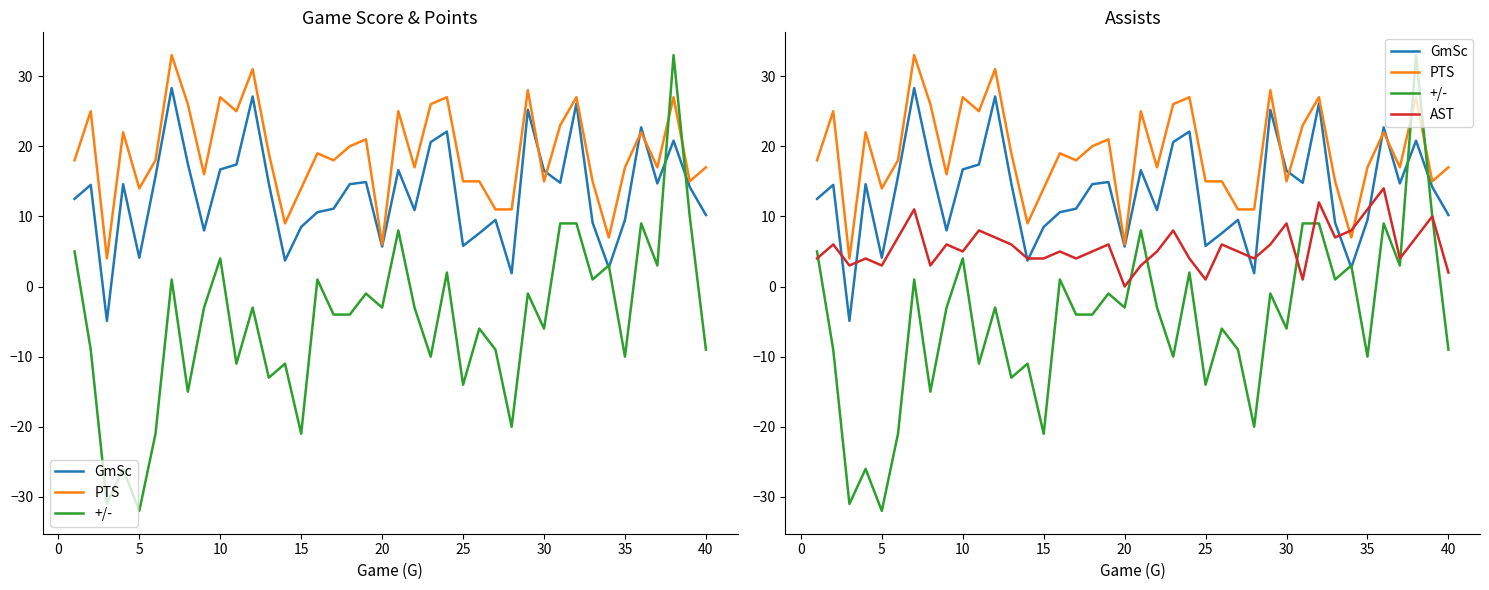

Which series changed the most between 0 and 30?

+/-